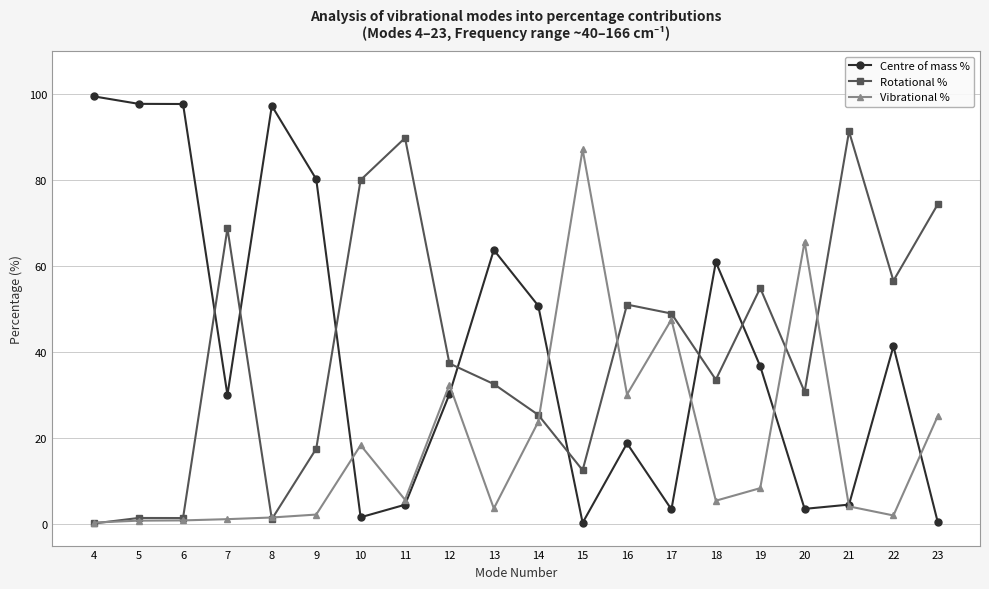

How many categories are shown in the chart?

20